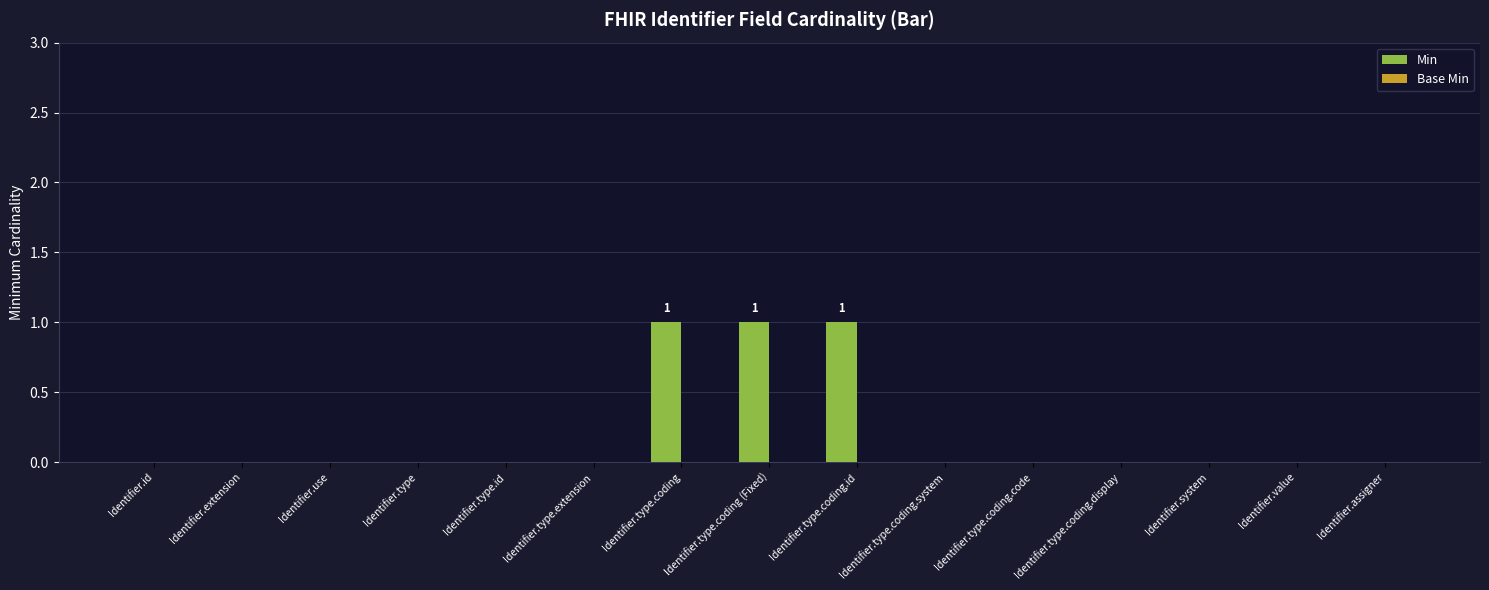

The value at Identifier.type.coding (Fixed) is 0. True or false?

False